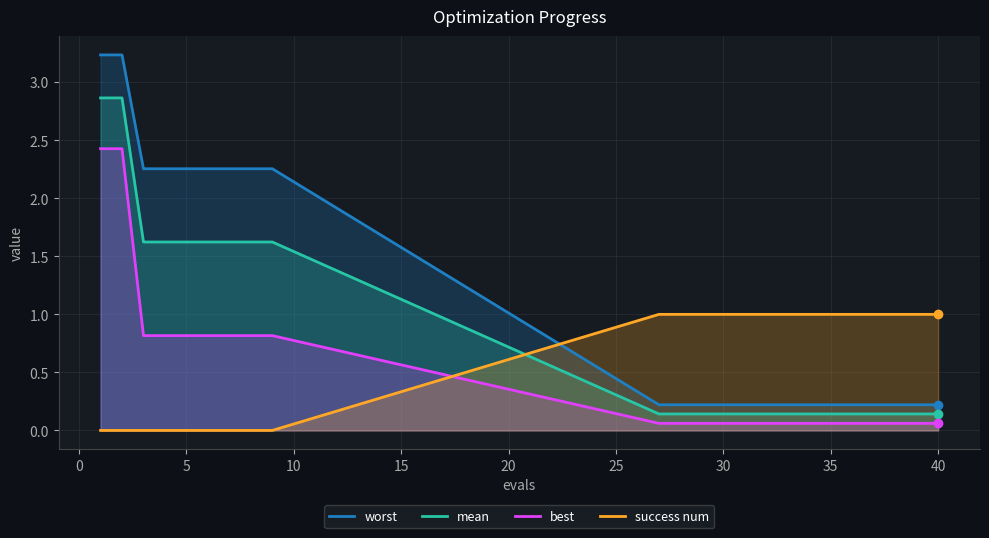

What are all the series names shown in the legend?

worst, mean, best, success num